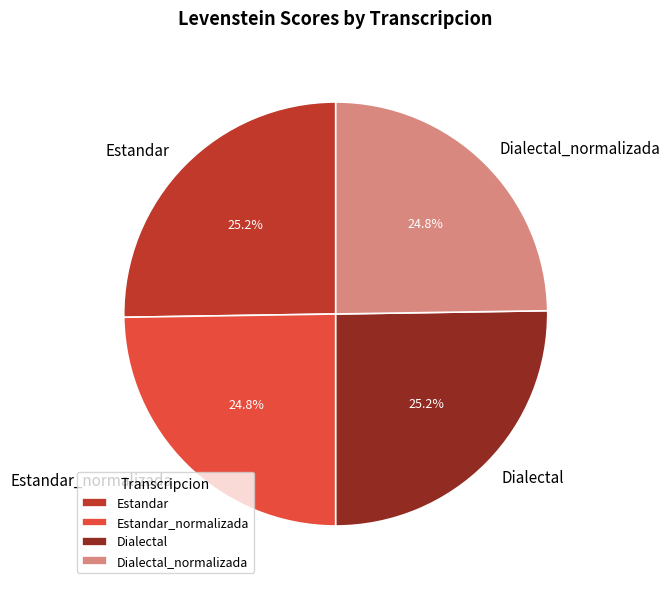

How many slices are in this pie chart?

4